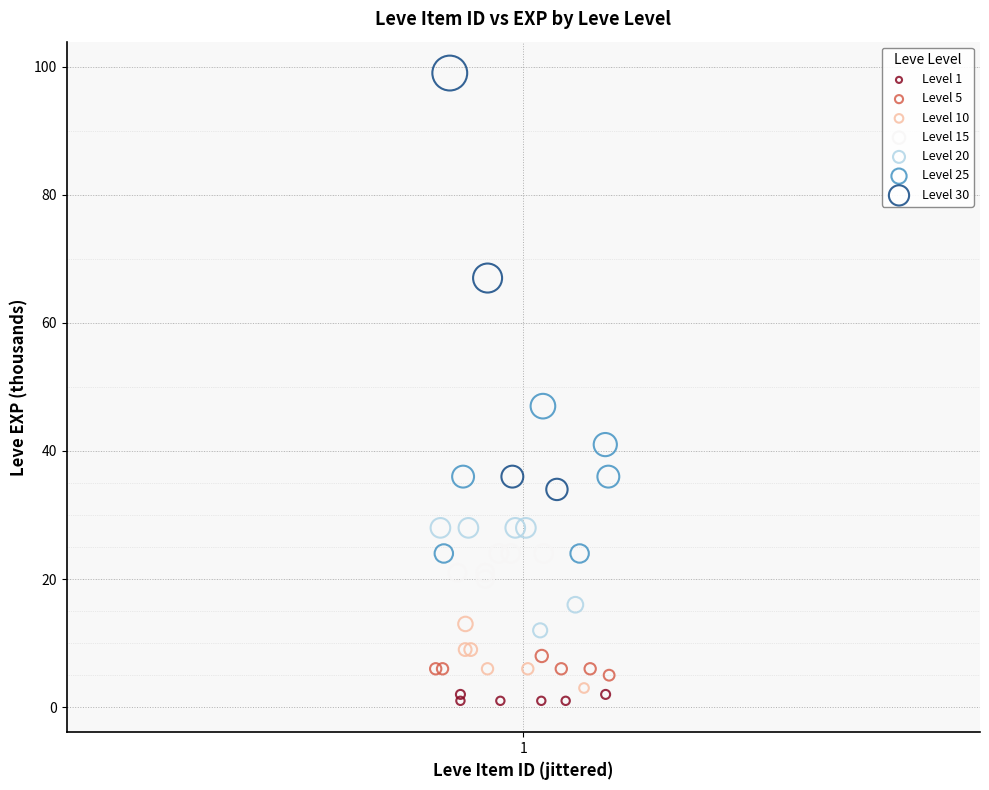

Which series has the largest Y range (max minus min)?

Level 30